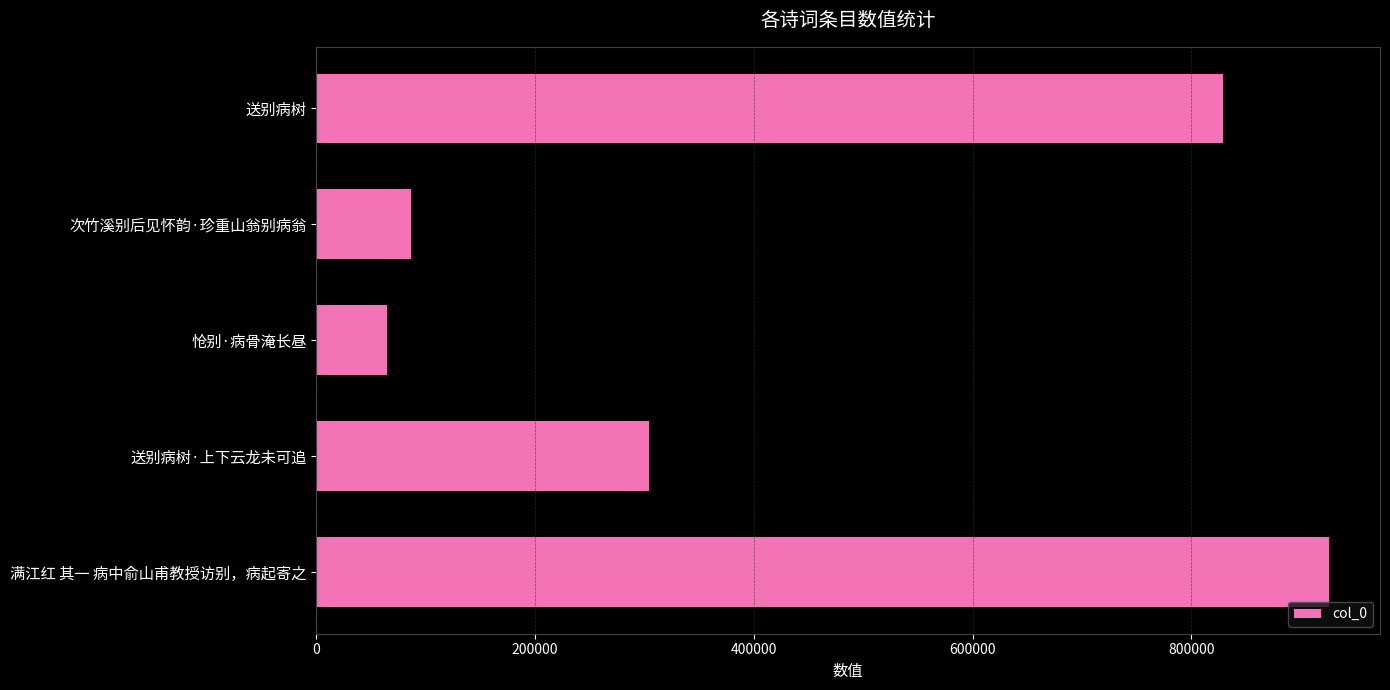

What is the minimum value shown in the chart?

64903